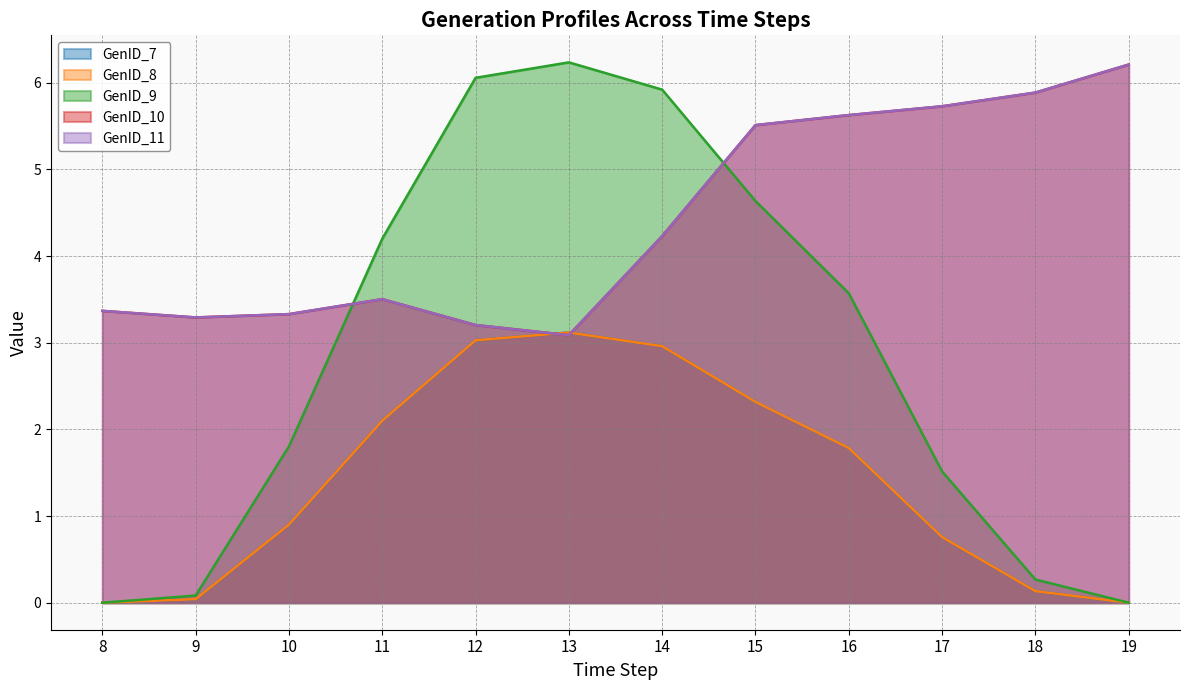

True or false: GenID_9 has a value of 0.0 at 8.

True